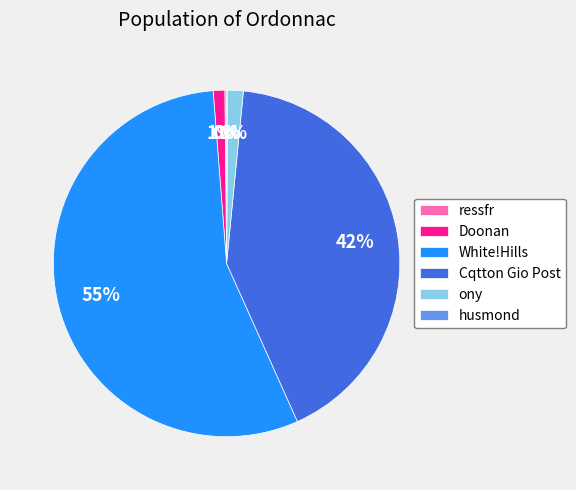

Does Doonan account for over 50% of the chart?

No